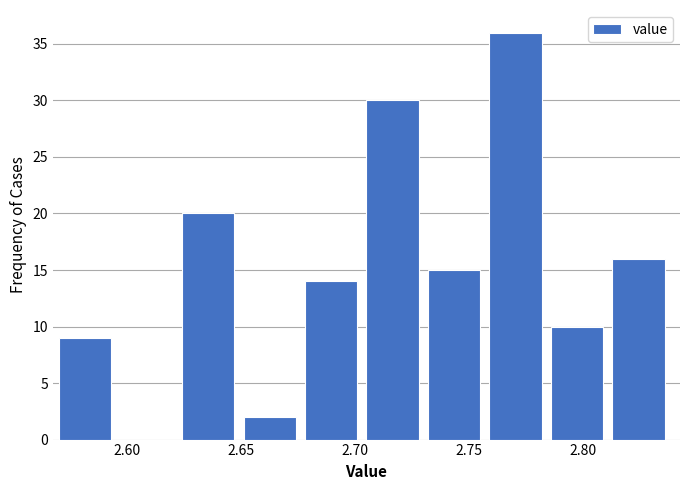

How tall is the bar that spans 2.624 to 2.651 on the x-axis? Neither the bar edges nor the heights are printed on the chart, so give them approximately, as read against the axes.

20